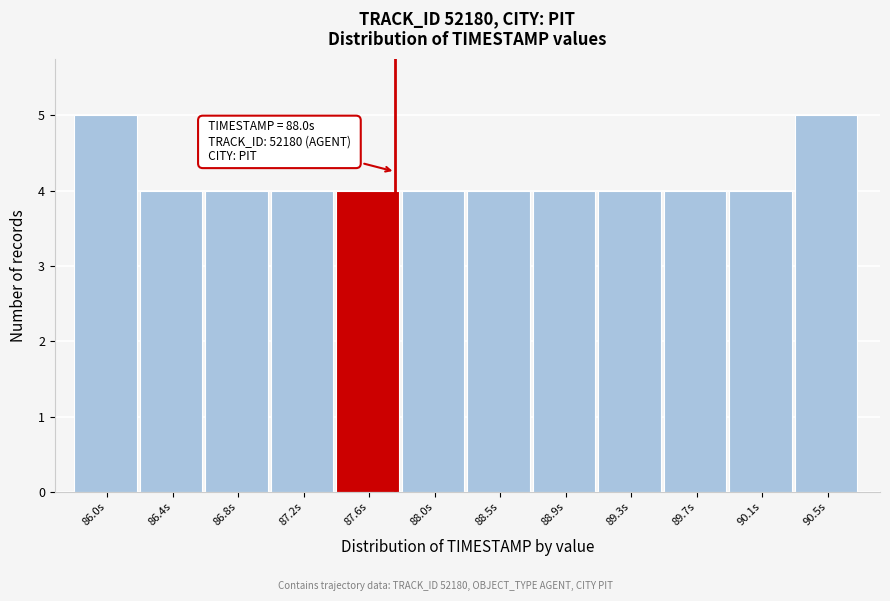

Reading left to right, list all the values displayed in this chart.

5	4	4	4	4	4	4	4	4	4	4	5